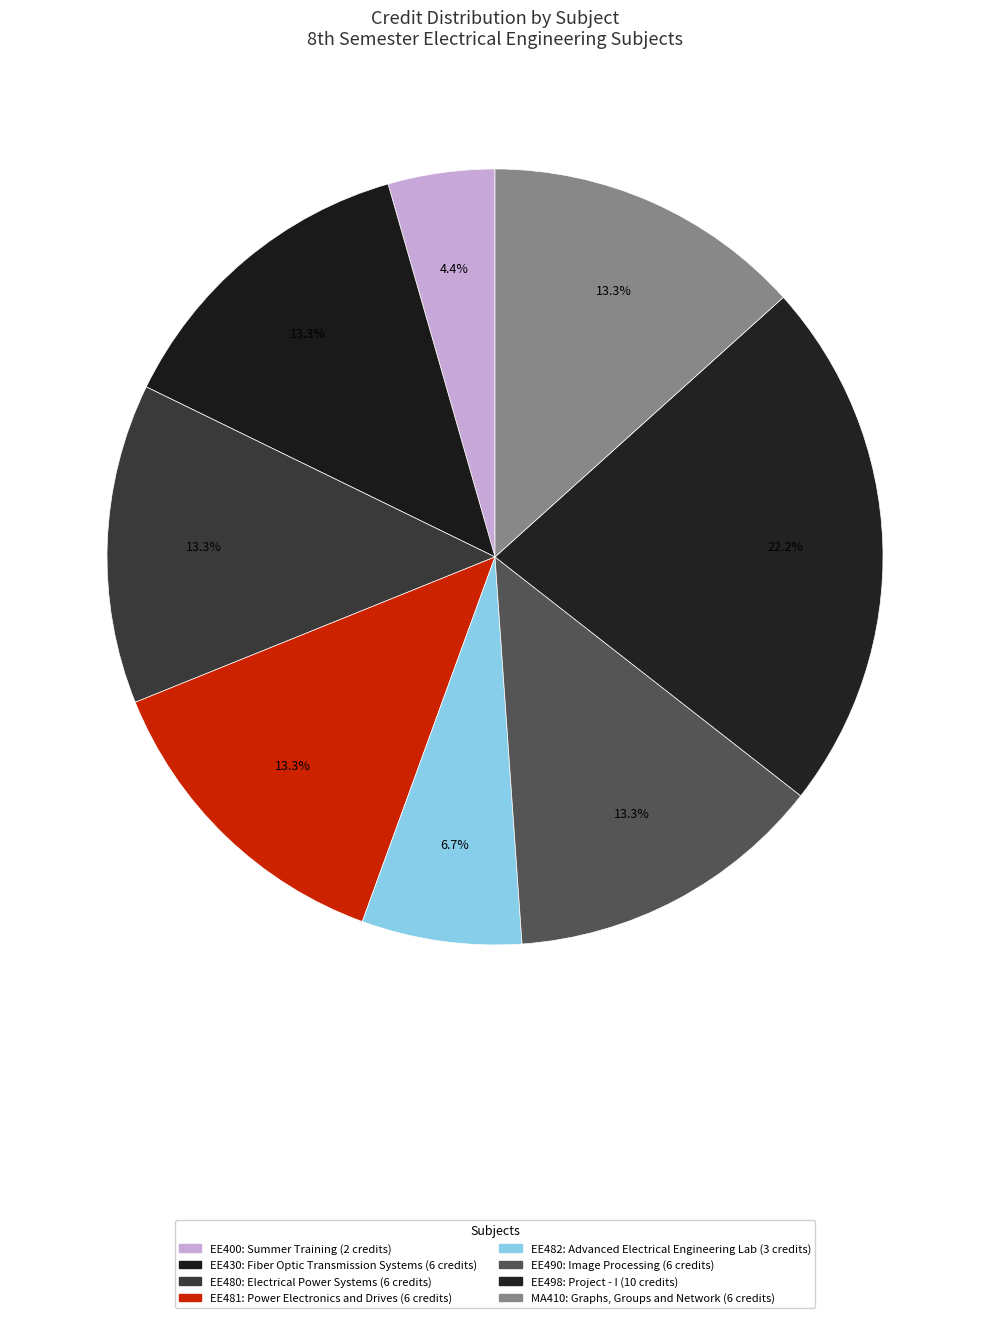

Combined, do EE480 and EE400 account for over 50%?

No